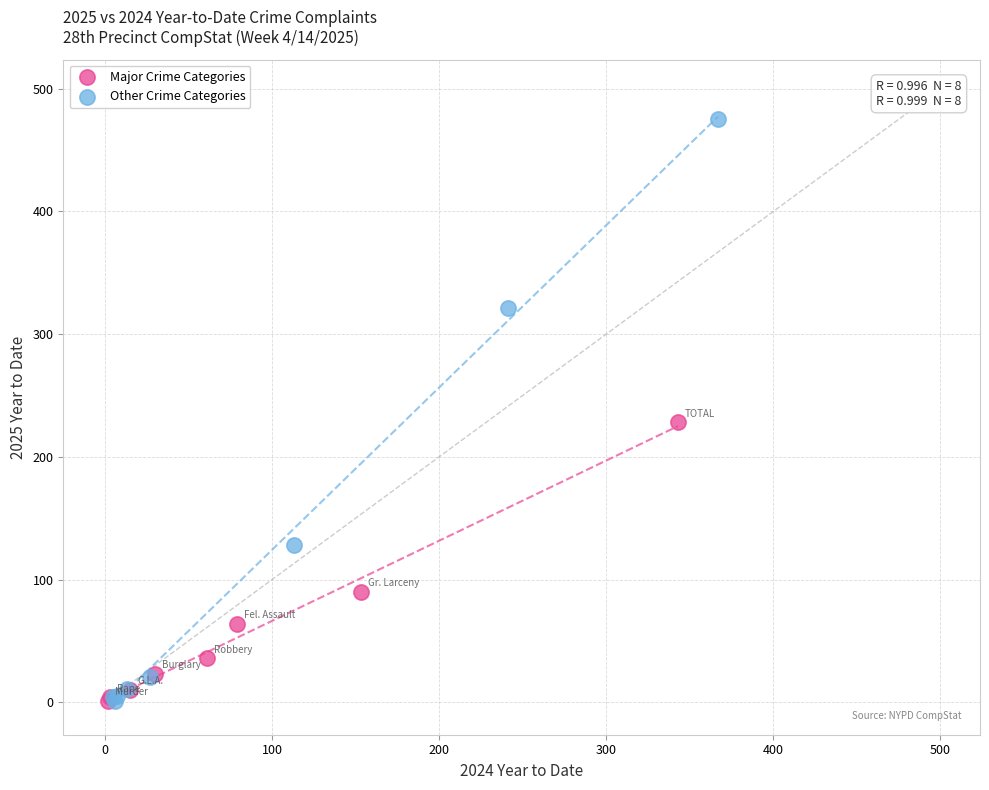

Which series contains the highest Y value?

Other Crime Categories